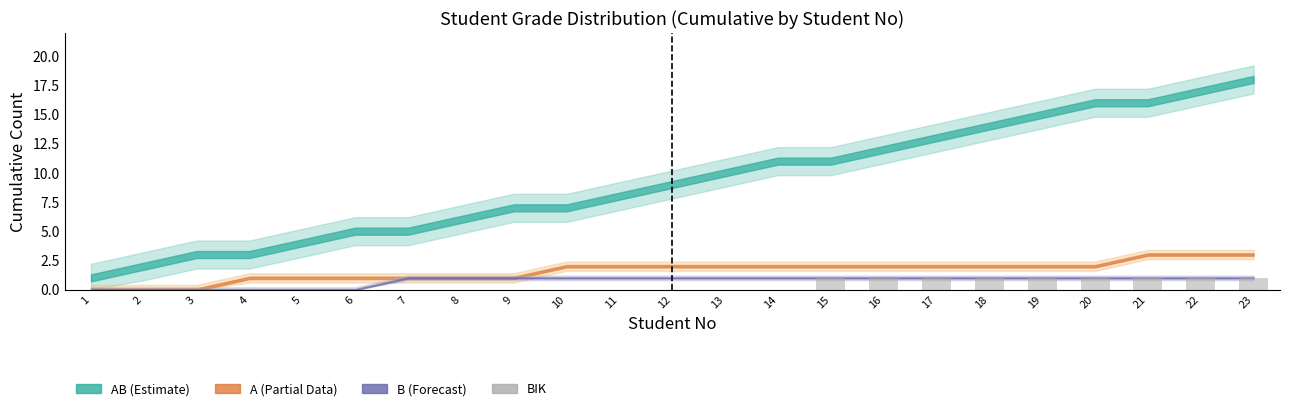

Does the chart contain stacked bars?

No